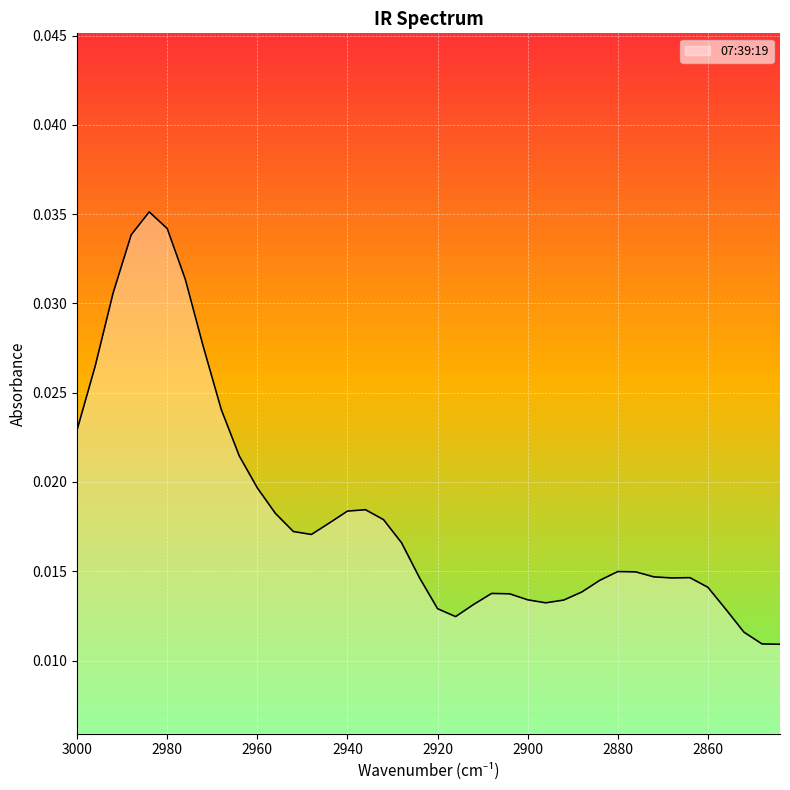

At which category does the data reach its first local peak?

2984